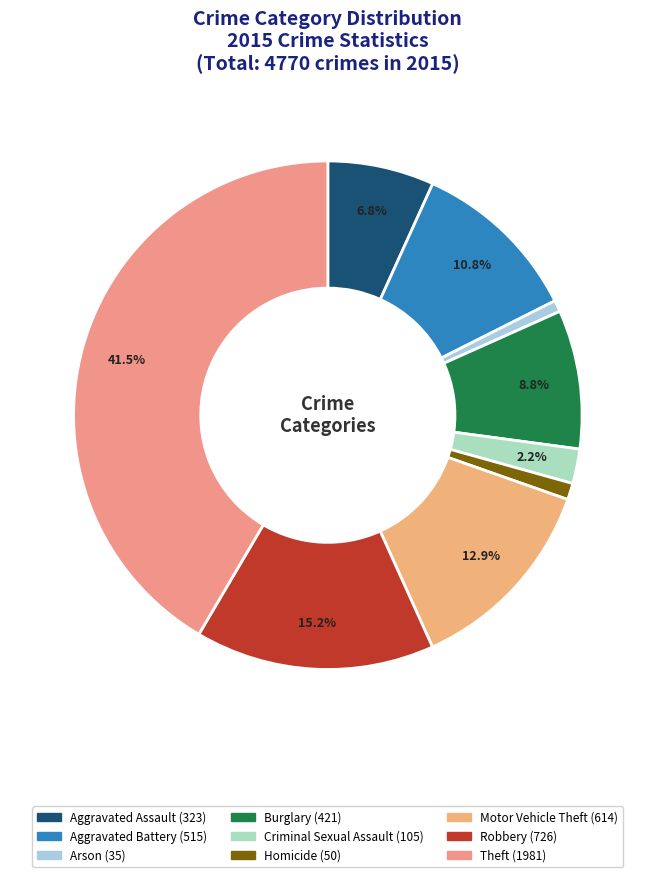

To the nearest percent, what is the average slice percentage?

11%